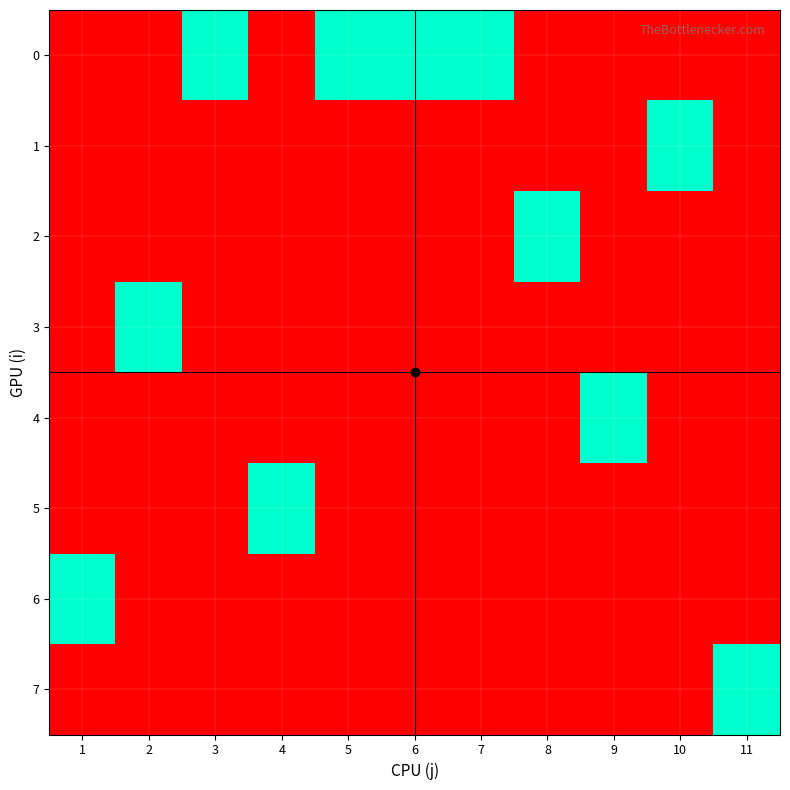

Reading left to right, what are all the values shown in this chart?

0: 1=0	2=0	3=1	4=0	5=1	6=1	7=1	8=0	9=0	10=0	11=0
1: 1=0	2=0	3=0	4=0	5=0	6=0	7=0	8=0	9=0	10=1	11=0
2: 1=0	2=0	3=0	4=0	5=0	6=0	7=0	8=1	9=0	10=0	11=0
3: 1=0	2=1	3=0	4=0	5=0	6=0	7=0	8=0	9=0	10=0	11=0
4: 1=0	2=0	3=0	4=0	5=0	6=0	7=0	8=0	9=1	10=0	11=0
5: 1=0	2=0	3=0	4=1	5=0	6=0	7=0	8=0	9=0	10=0	11=0
6: 1=1	2=0	3=0	4=0	5=0	6=0	7=0	8=0	9=0	10=0	11=0
7: 1=0	2=0	3=0	4=0	5=0	6=0	7=0	8=0	9=0	10=0	11=1